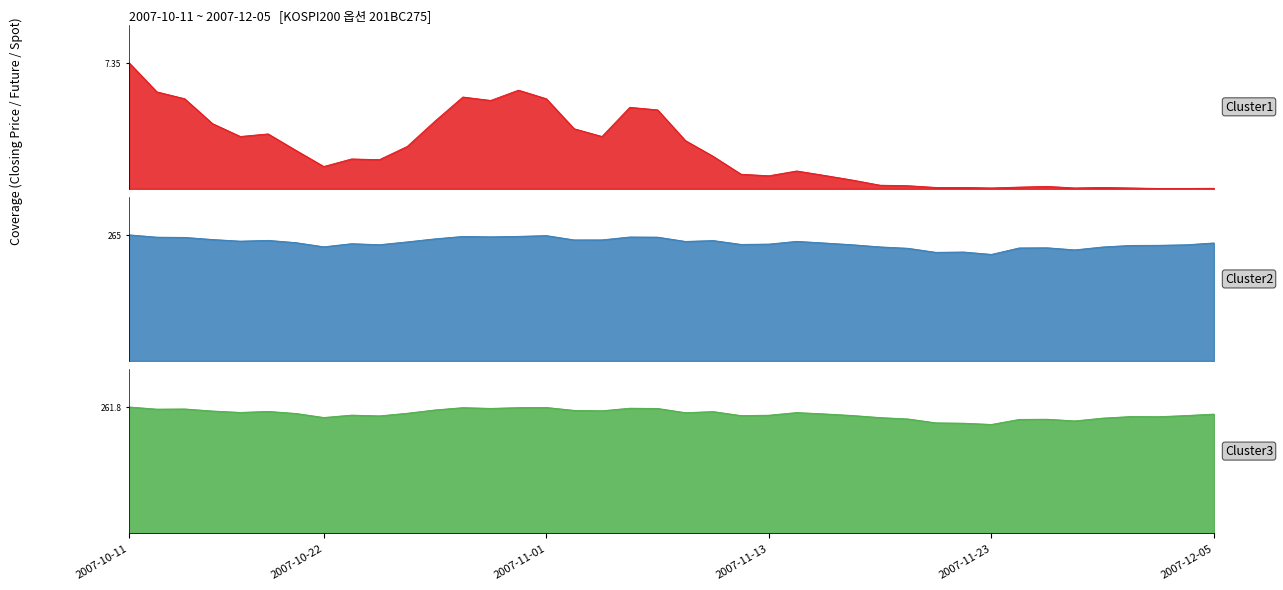

How many interior local valleys does the FUTURE_PRICE series have?

10